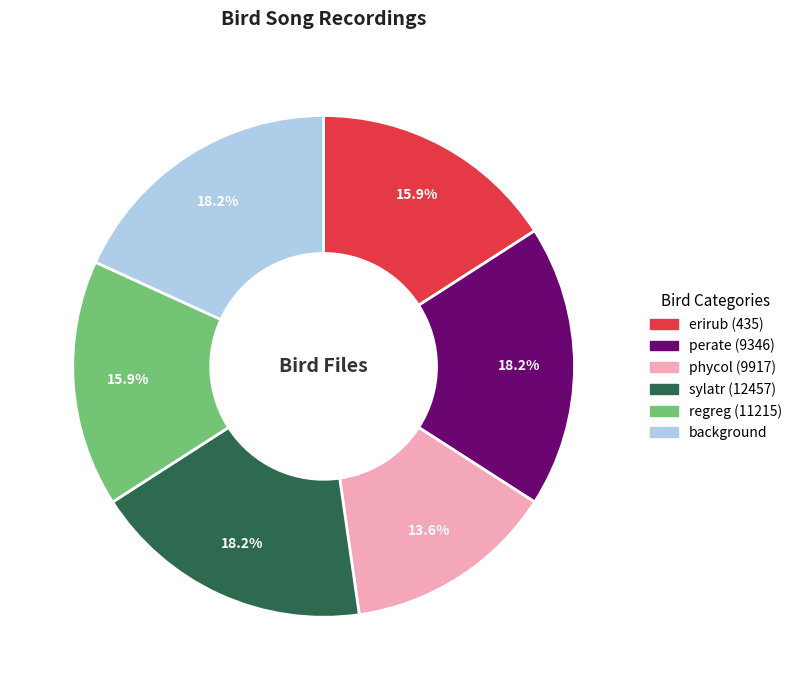

Is there a majority slice in this chart?

No